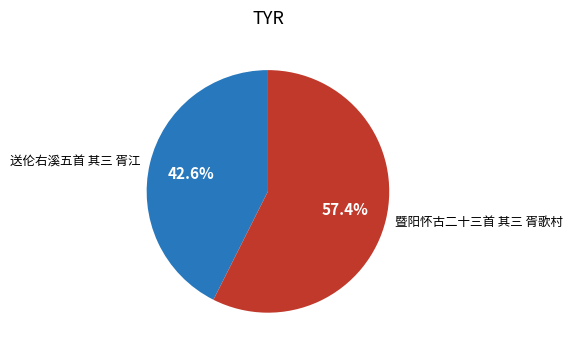

To the nearest percent, what portion does 送伦右溪五首 其三 胥江 represent?

43%